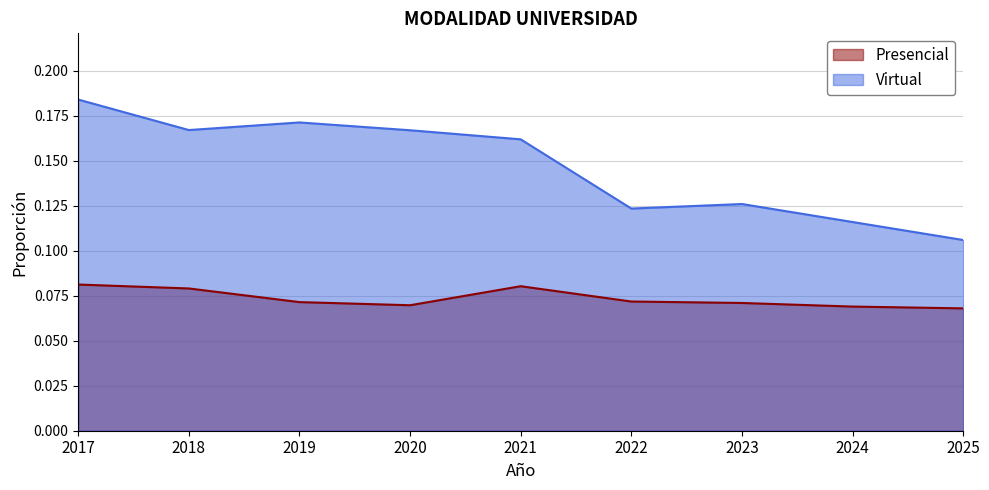

True or false: Virtual and Presencial intersect in this chart.

False